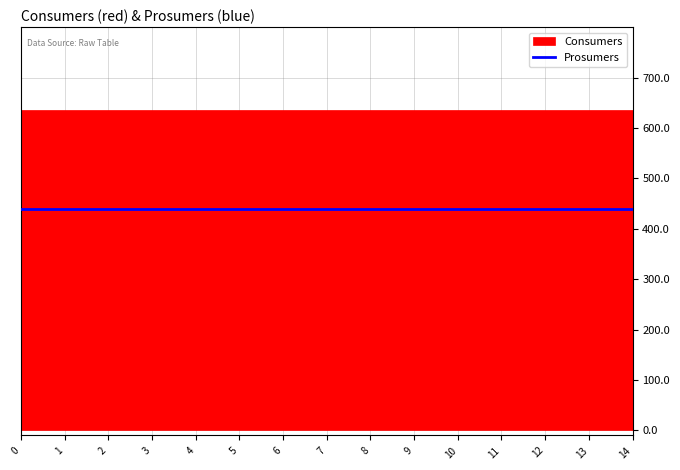

True or false: Consumers and Prosumers cross at least once.

False